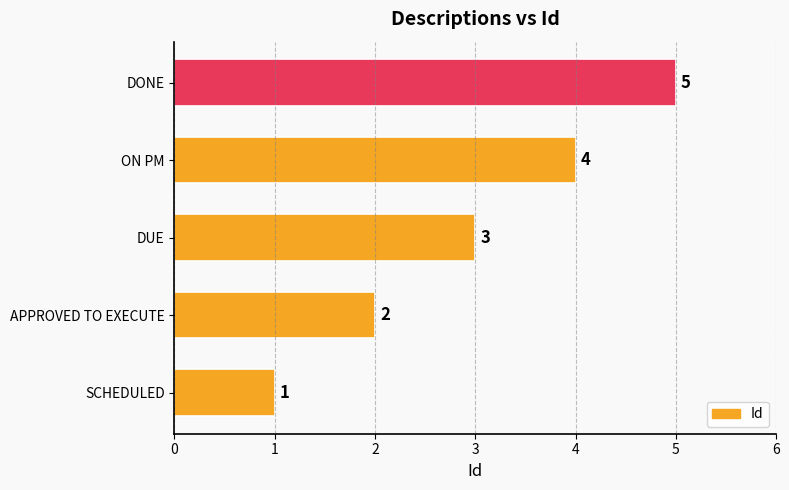

What is the maximum value shown in the chart?

5